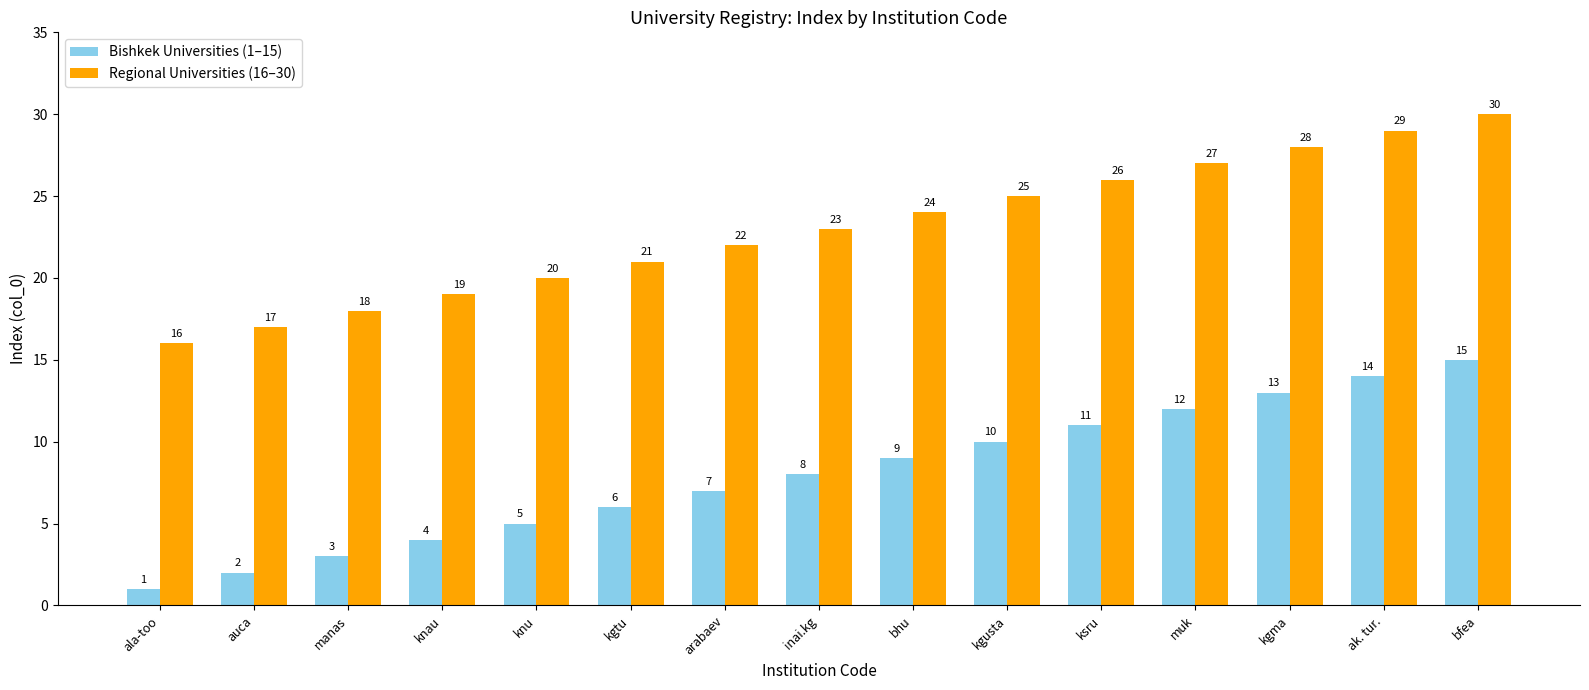

At which label is Bishkek Universities (1–15) closest to 8?

inai.kg